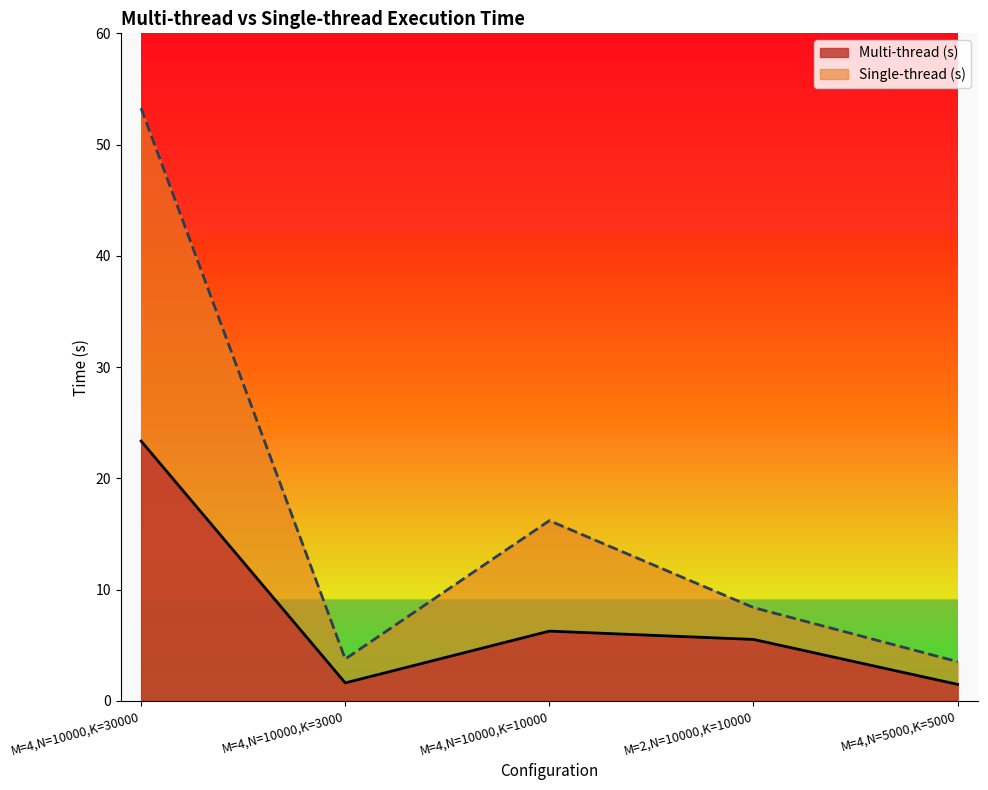

What position from the right is M=4,N=5000,K=5000?

1